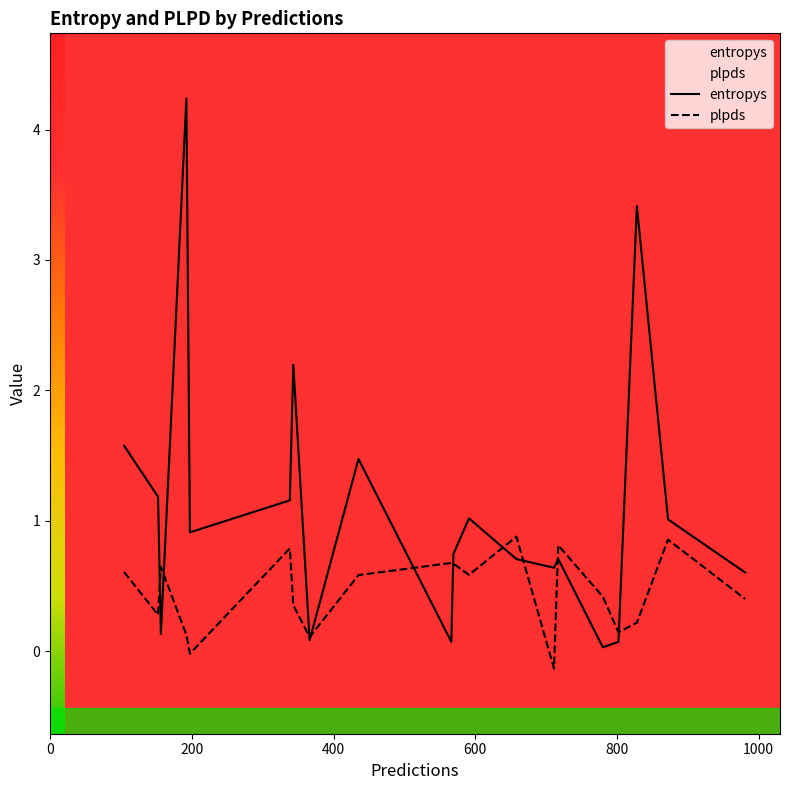

How many data points in plpds are above 0?

18